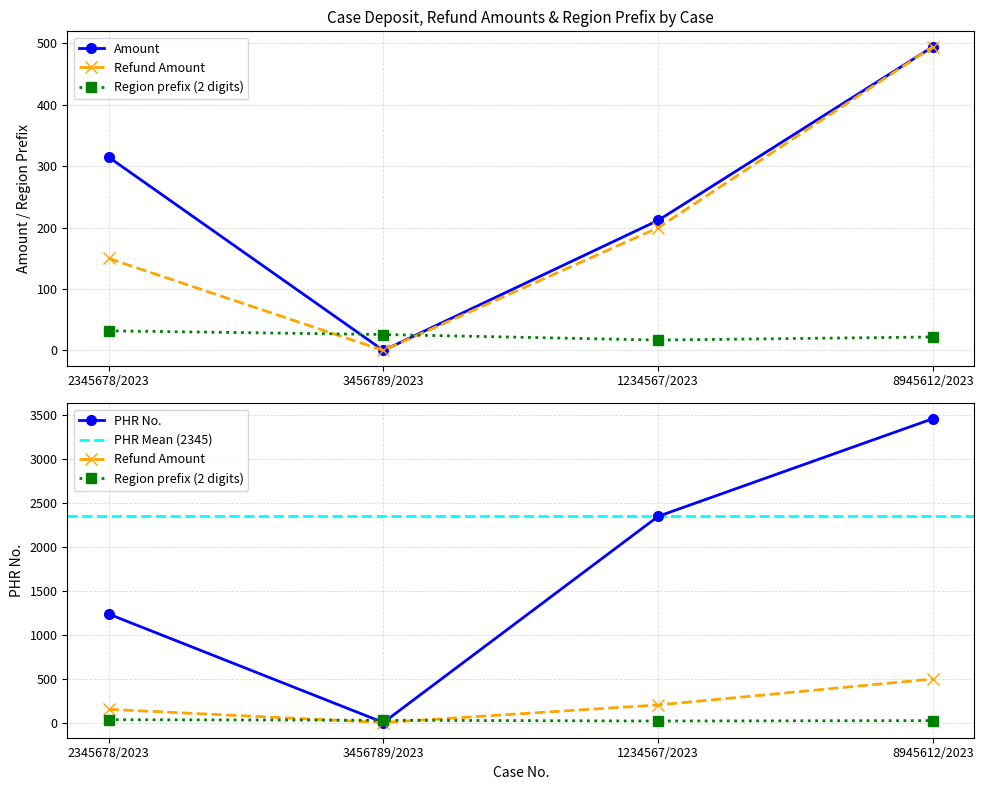

Is the value of PHR No. at 3456789/2023 greater than the value of Amount at 8945612/2023?

No